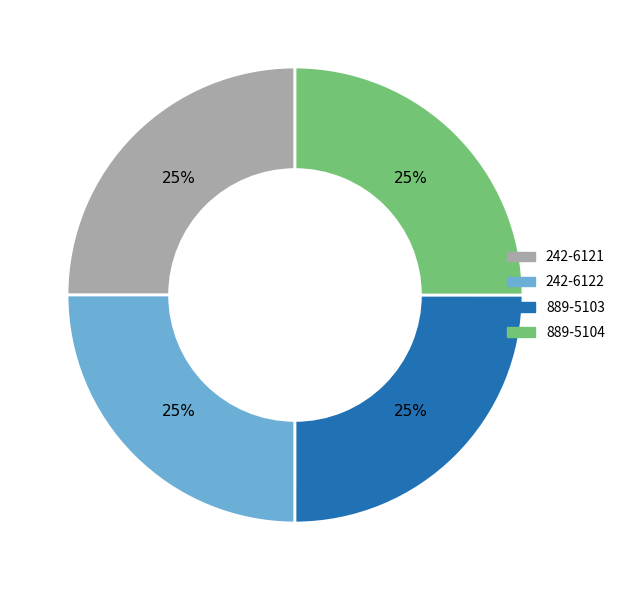

The 242-6122 slice represents 25% of the pie. True or false?

True